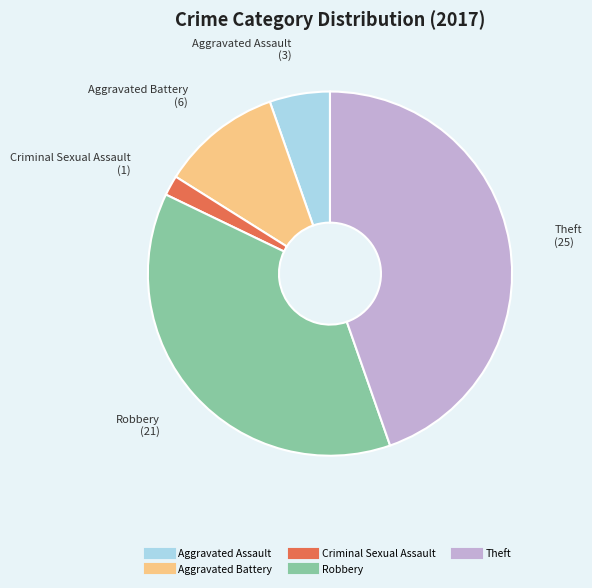

Is there a majority slice in this chart?

No